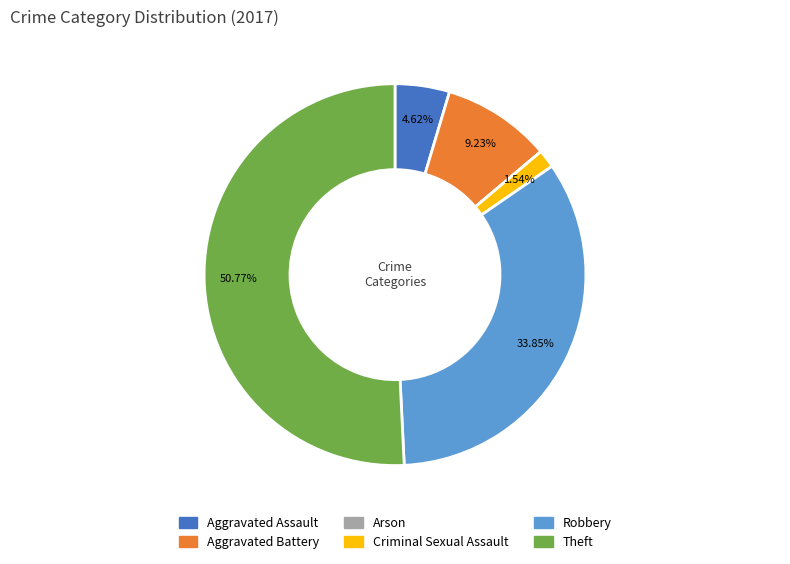

To the nearest percent, what percentage of the pie is Robbery?

34%